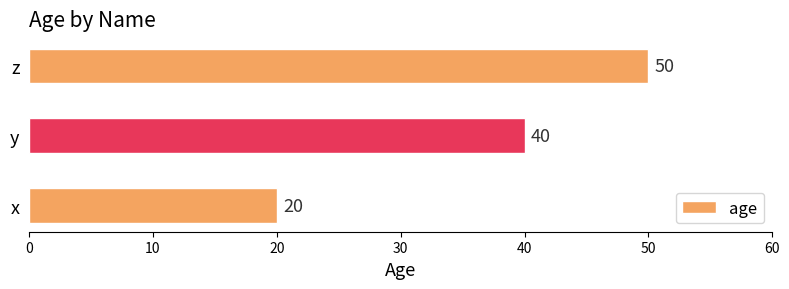

What is the ratio of the value at x to the value at z?

0.4